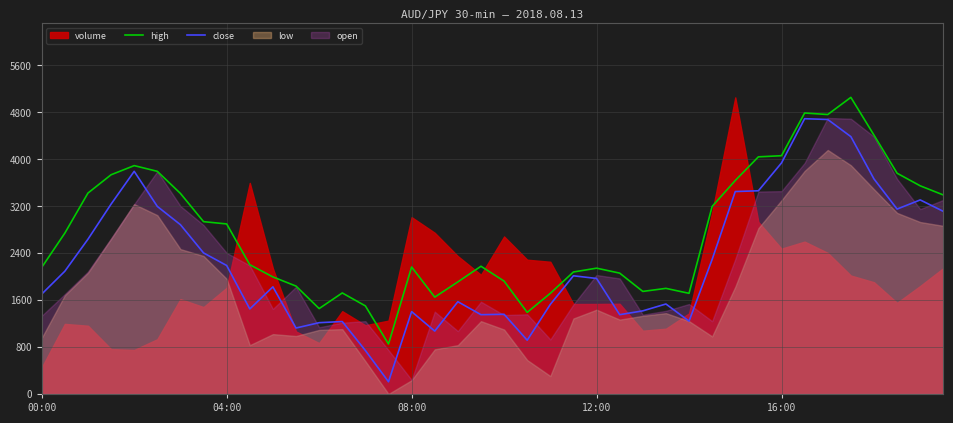

True or false: high and close intersect in this chart.

False